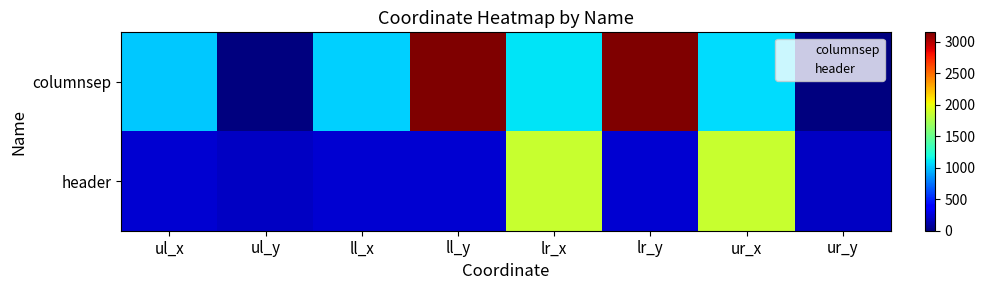

List the series in order of their peak value, highest first.

columnsep, header